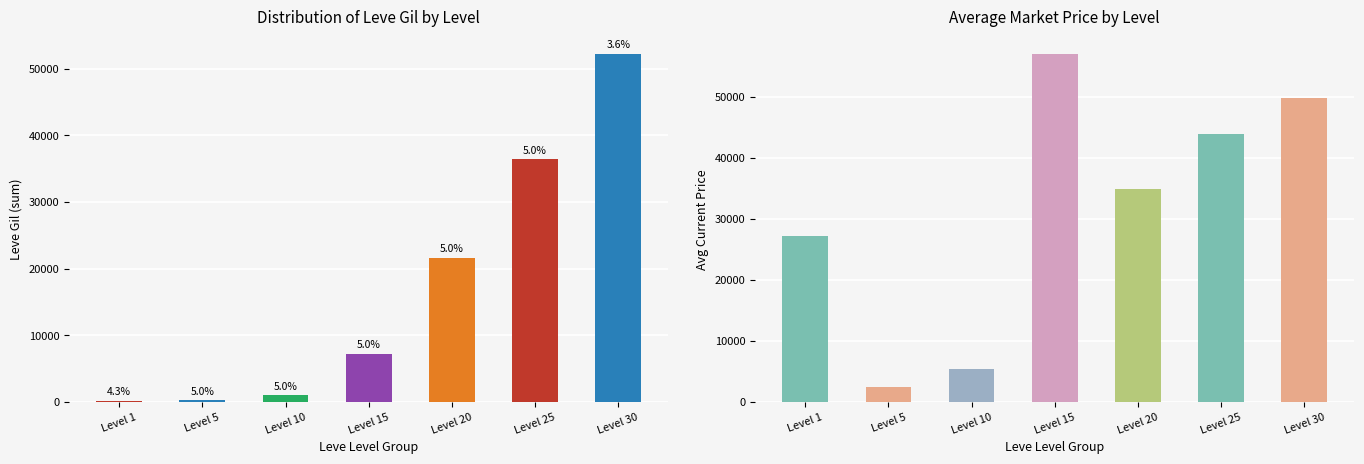

Which series has the largest range (max minus min)?

Avg Current Price